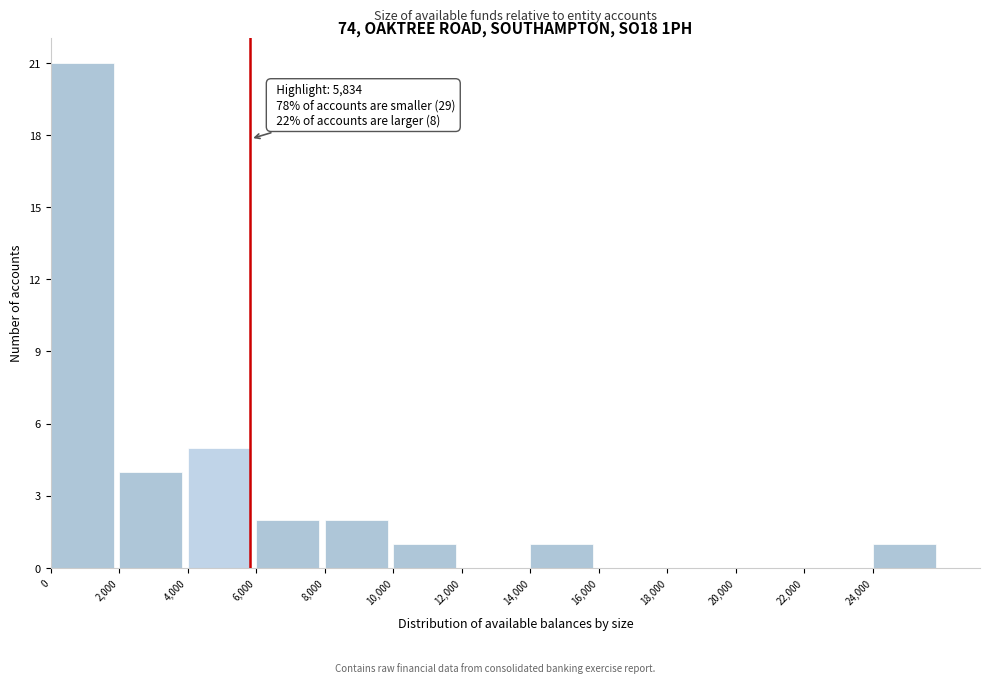

Which range on the x-axis has the tallest bar?

0 to 2000